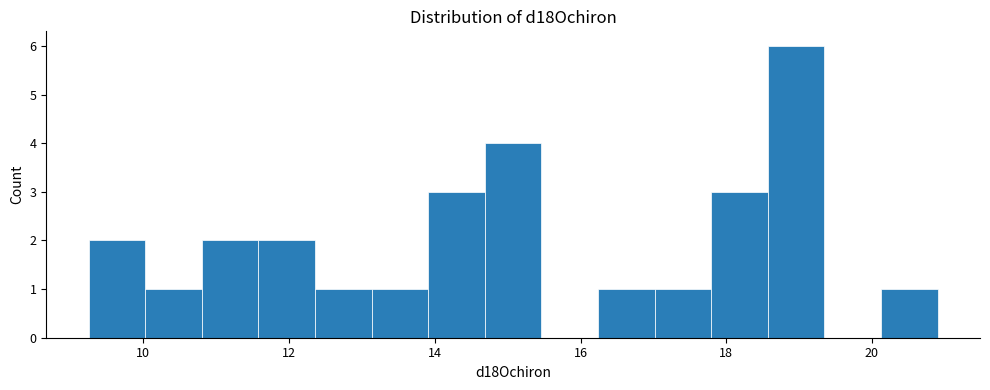

Around what value on the x-axis is the tallest bar? Give the approximate position of its centre, as read against the axis.

19.0